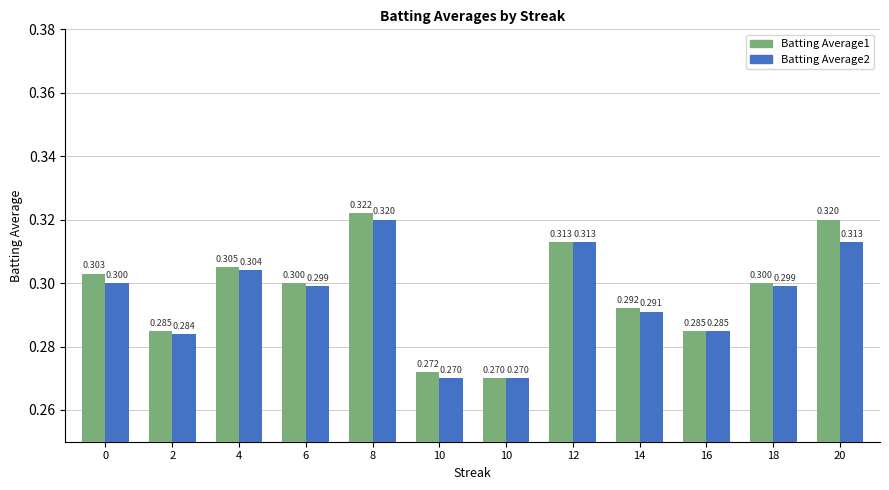

What are all the series names shown in the legend?

Batting Average1, Batting Average2